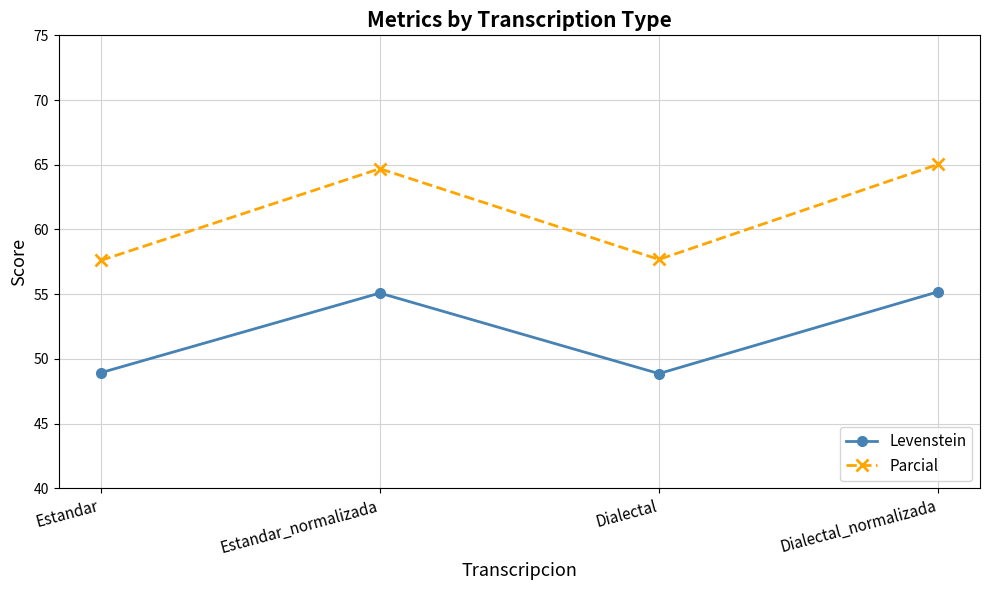

What is the difference between the highest and lowest values at Dialectal_normalizada?

9.8